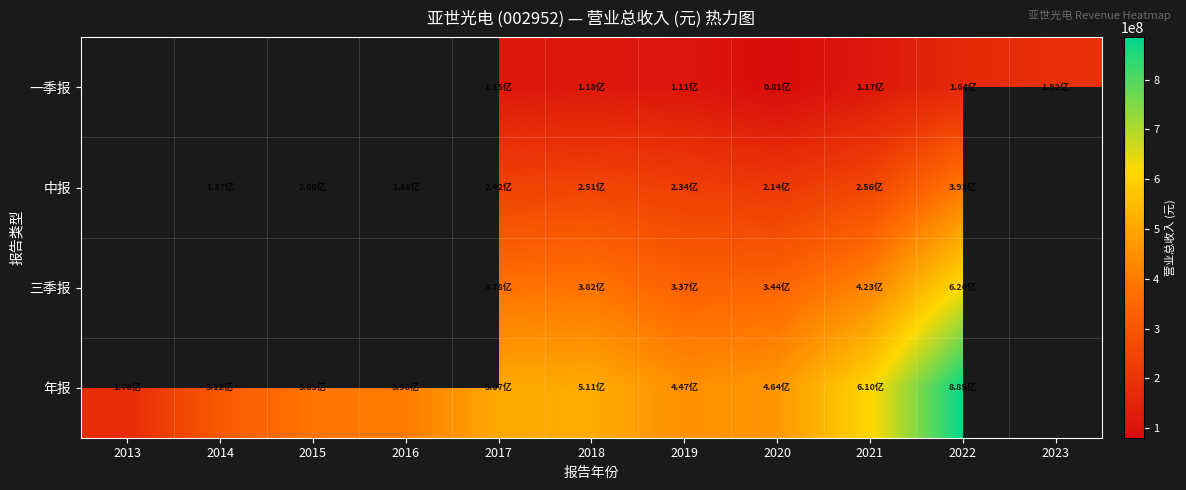

True or false: 年报 has a value of 398436314.2 at 2016.

True